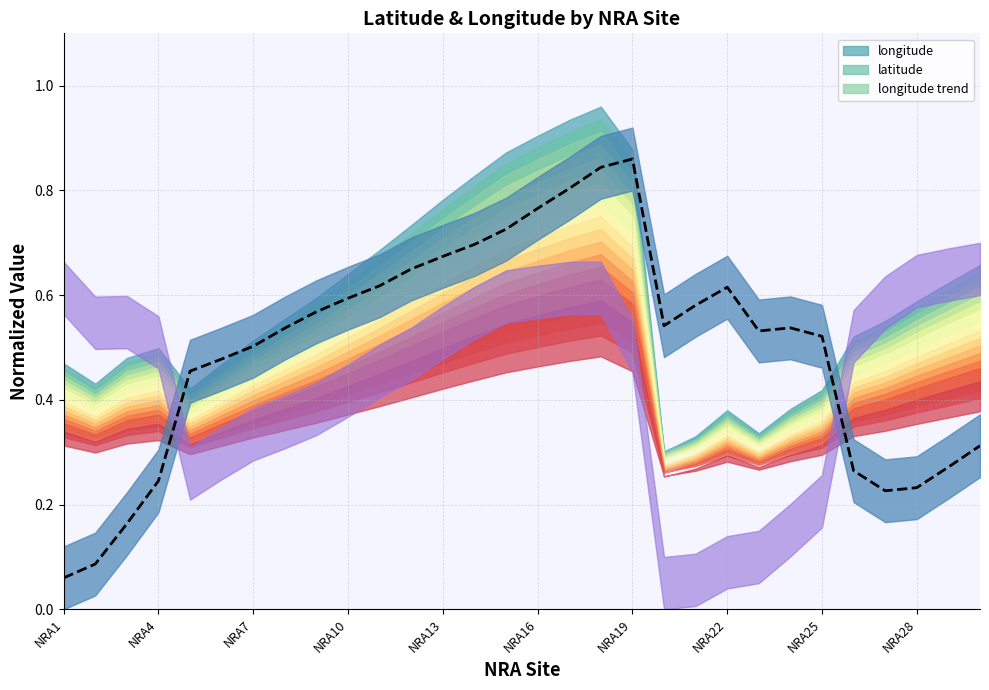

At which label is longitude trend closest to 0?

NRA1